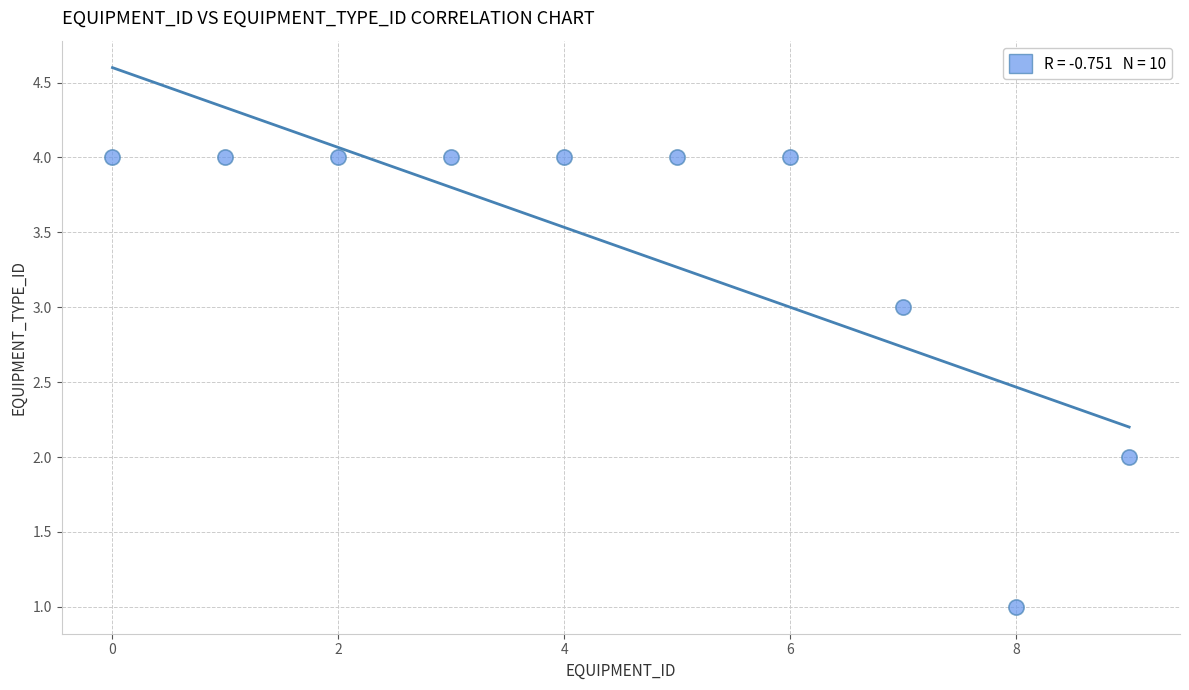

What is the average Y value?

3